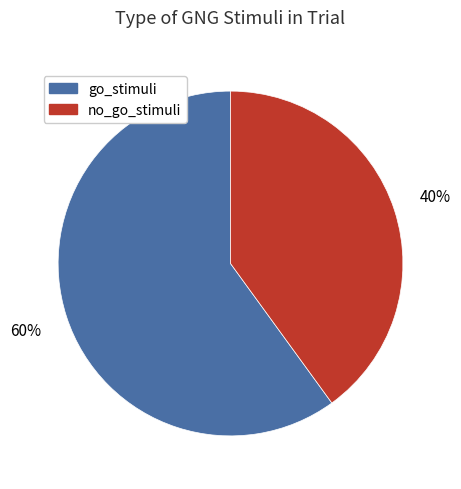

Count the number of slices in the pie.

2